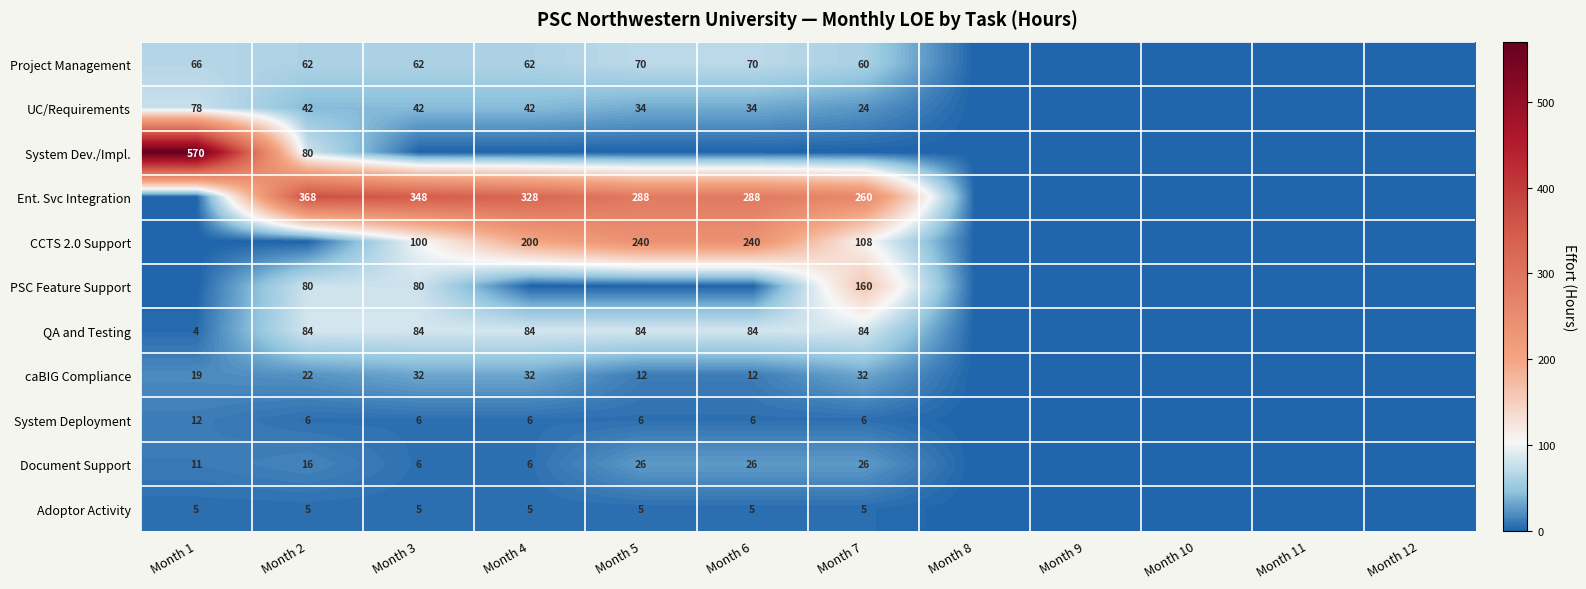

The CCTS 2.0 Support series shows 69 at Month 7. True or false?

False